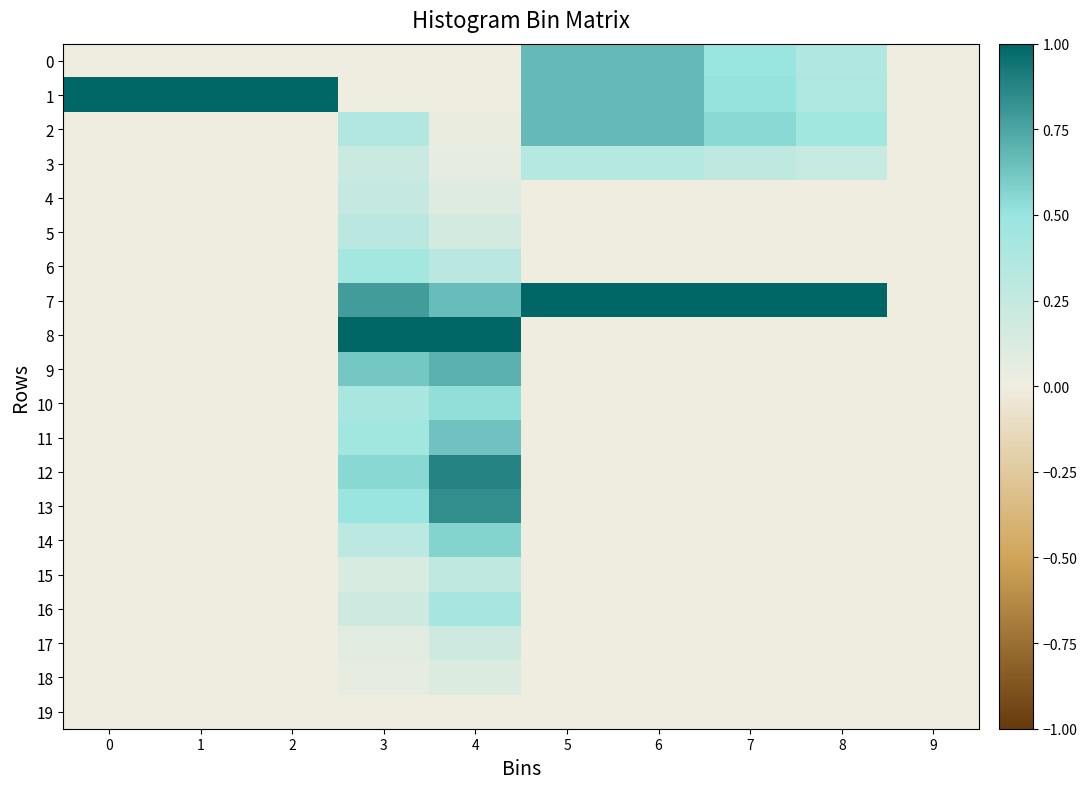

Reading left to right, what are all the values shown in this chart?

0: 0=0.0	1=0.0	2=0.0	3=0.0	4=0.0	5=0.7	6=0.7	7=0.5	8=0.4	9=0.0
1: 0=1.0	1=1.0	2=1.0	3=0.0	4=0.0	5=0.7	6=0.7	7=0.5	8=0.4	9=0.0
2: 0=0.0	1=0.0	2=0.0	3=0.4	4=0.0	5=0.7	6=0.7	7=0.5	8=0.4	9=0.0
3: 0=0.0	1=0.0	2=0.0	3=0.2	4=0.1	5=0.3	6=0.3	7=0.3	8=0.2	9=0.0
4: 0=0.0	1=0.0	2=0.0	3=0.2	4=0.1	5=0.0	6=0.0	7=0.0	8=0.0	9=0.0
5: 0=0.0	1=0.0	2=0.0	3=0.3	4=0.2	5=0.0	6=0.0	7=0.0	8=0.0	9=0.0
6: 0=0.0	1=0.0	2=0.0	3=0.4	4=0.3	5=0.0	6=0.0	7=0.0	8=0.0	9=0.0
7: 0=0.0	1=0.0	2=0.0	3=0.8	4=0.7	5=1.0	6=1.0	7=1.0	8=1.0	9=0.0
8: 0=0.0	1=0.0	2=0.0	3=1.0	4=1.0	5=0.0	6=0.0	7=0.0	8=0.0	9=0.0
9: 0=0.0	1=0.0	2=0.0	3=0.6	4=0.7	5=0.0	6=0.0	7=0.0	8=0.0	9=0.0
10: 0=0.0	1=0.0	2=0.0	3=0.4	4=0.5	5=0.0	6=0.0	7=0.0	8=0.0	9=0.0
11: 0=0.0	1=0.0	2=0.0	3=0.4	4=0.6	5=0.0	6=0.0	7=0.0	8=0.0	9=0.0
12: 0=0.0	1=0.0	2=0.0	3=0.5	4=0.9	5=0.0	6=0.0	7=0.0	8=0.0	9=0.0
13: 0=0.0	1=0.0	2=0.0	3=0.5	4=0.8	5=0.0	6=0.0	7=0.0	8=0.0	9=0.0
14: 0=0.0	1=0.0	2=0.0	3=0.3	4=0.6	5=0.0	6=0.0	7=0.0	8=0.0	9=0.0
15: 0=0.0	1=0.0	2=0.0	3=0.1	4=0.3	5=0.0	6=0.0	7=0.0	8=0.0	9=0.0
16: 0=0.0	1=0.0	2=0.0	3=0.2	4=0.4	5=0.0	6=0.0	7=0.0	8=0.0	9=0.0
17: 0=0.0	1=0.0	2=0.0	3=0.1	4=0.2	5=0.0	6=0.0	7=0.0	8=0.0	9=0.0
18: 0=0.0	1=0.0	2=0.0	3=0.0	4=0.1	5=0.0	6=0.0	7=0.0	8=0.0	9=0.0
19: 0=0.0	1=0.0	2=0.0	3=0.0	4=0.0	5=0.0	6=0.0	7=0.0	8=0.0	9=0.0